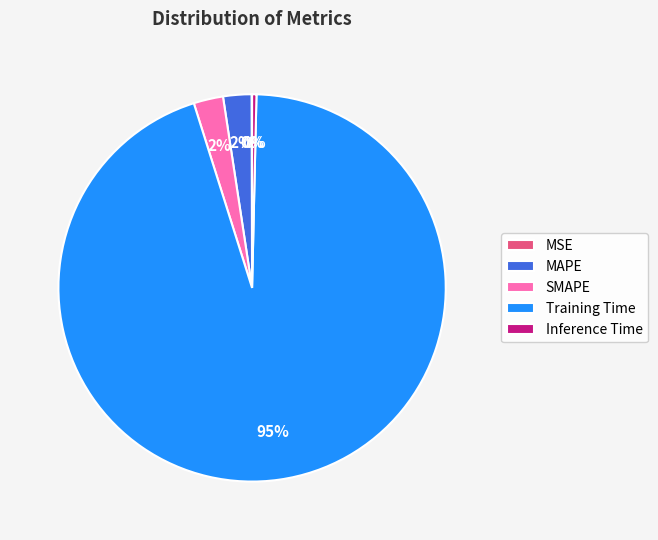

Which slice is the largest?

Training Time